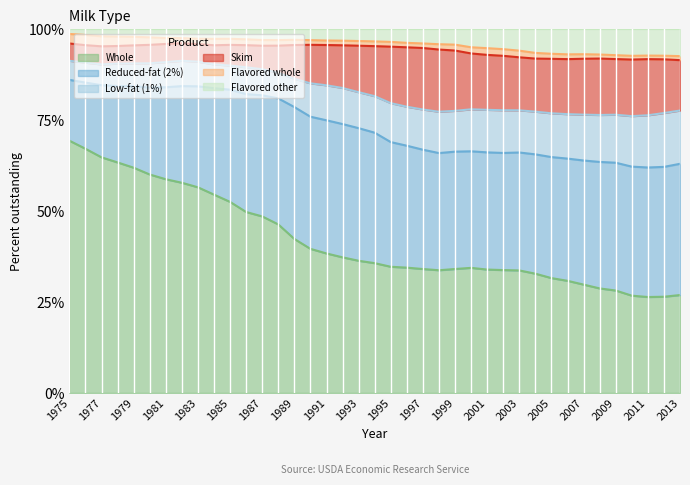

What are all the series names shown in the legend?

Whole, Reduced-fat (2%), Low-fat (1%), Skim, Flavored whole, Flavored other